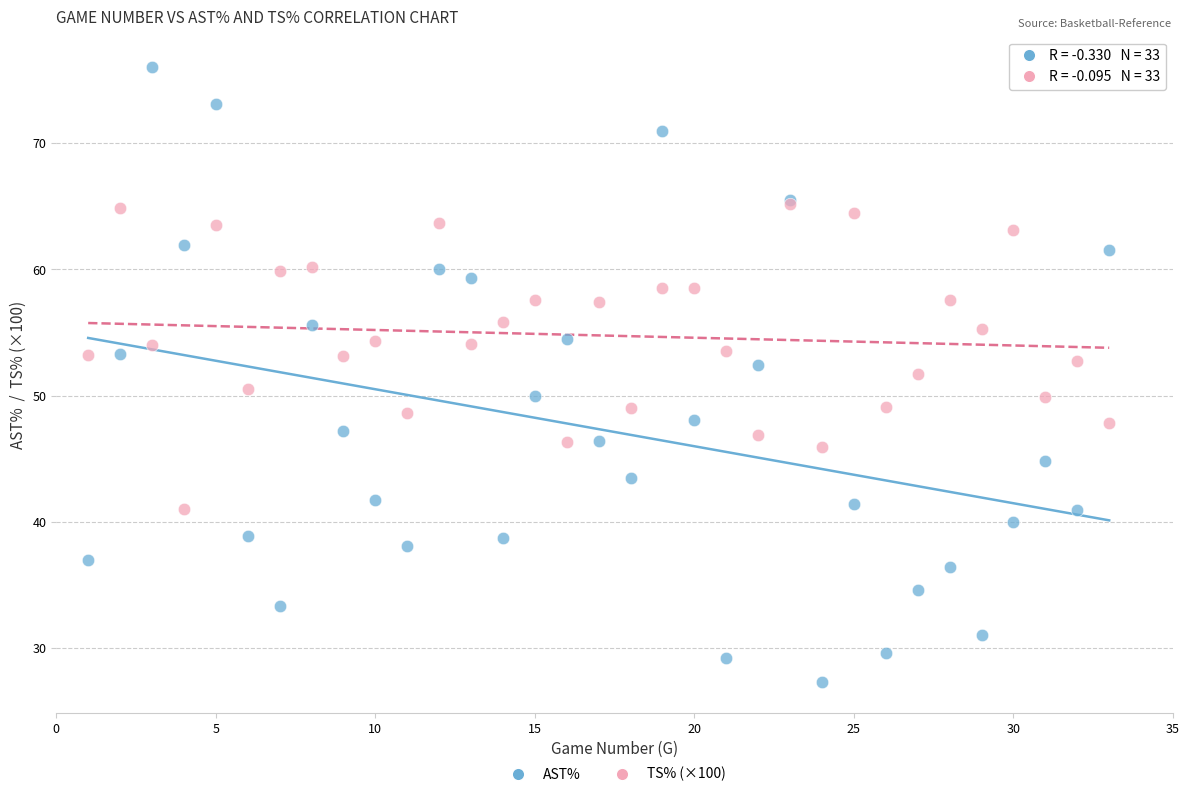

Which series contains the highest Y value?

AST%